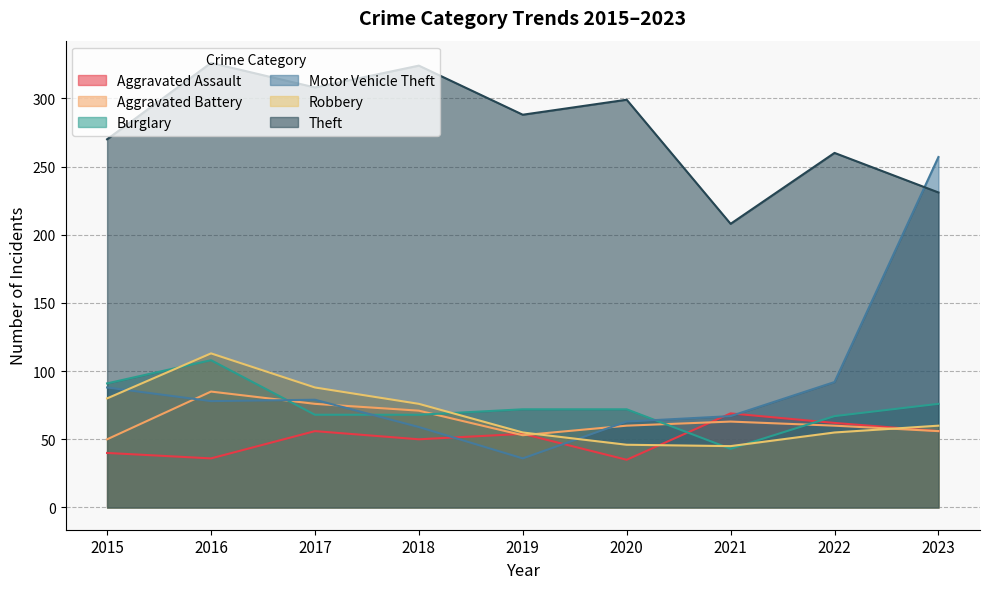

What is the value of the Robbery point at the 4th from the left?

76